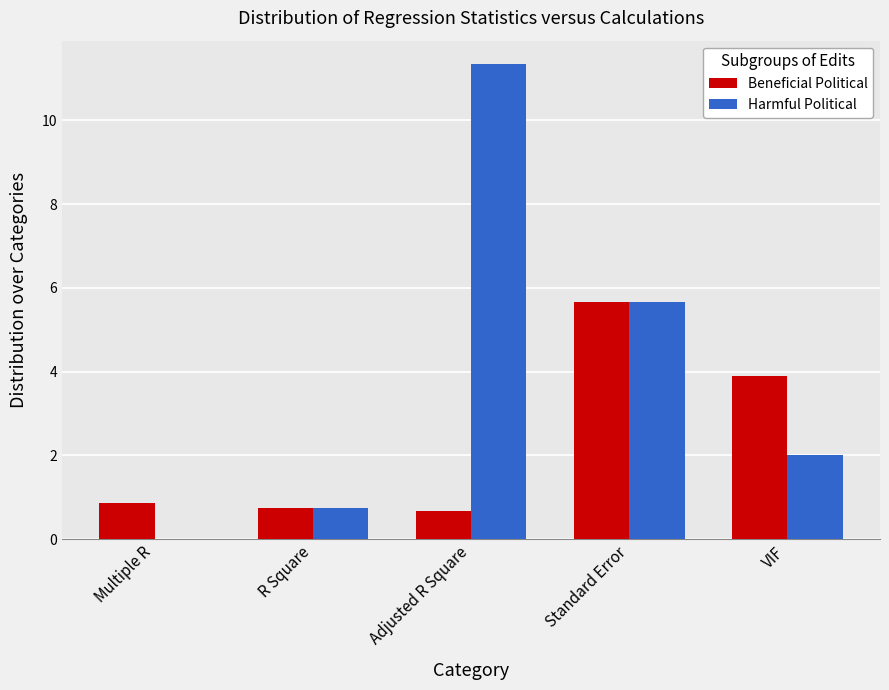

What is the sum of all Beneficial Political values?

11.8